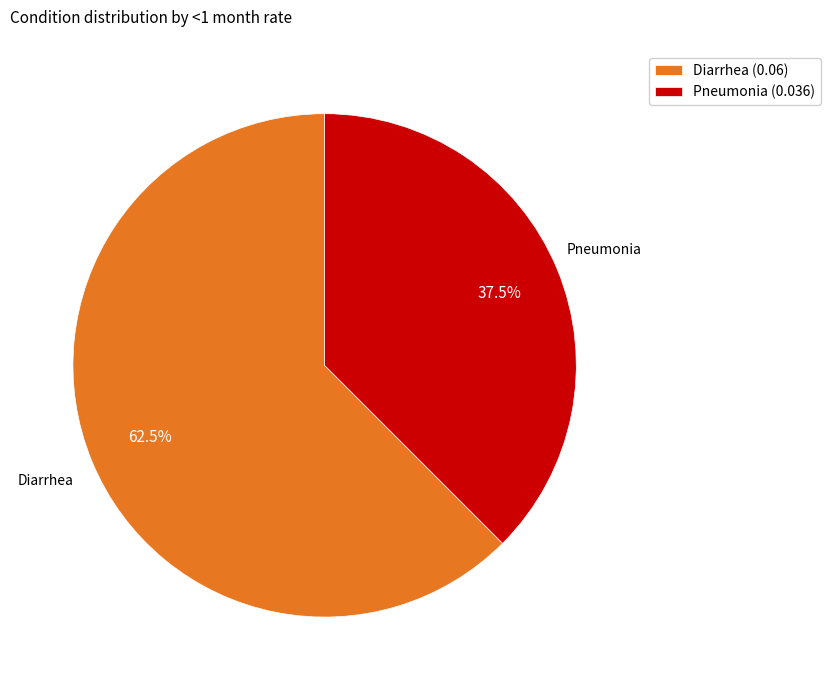

What is the largest slice in the pie chart?

Diarrhea